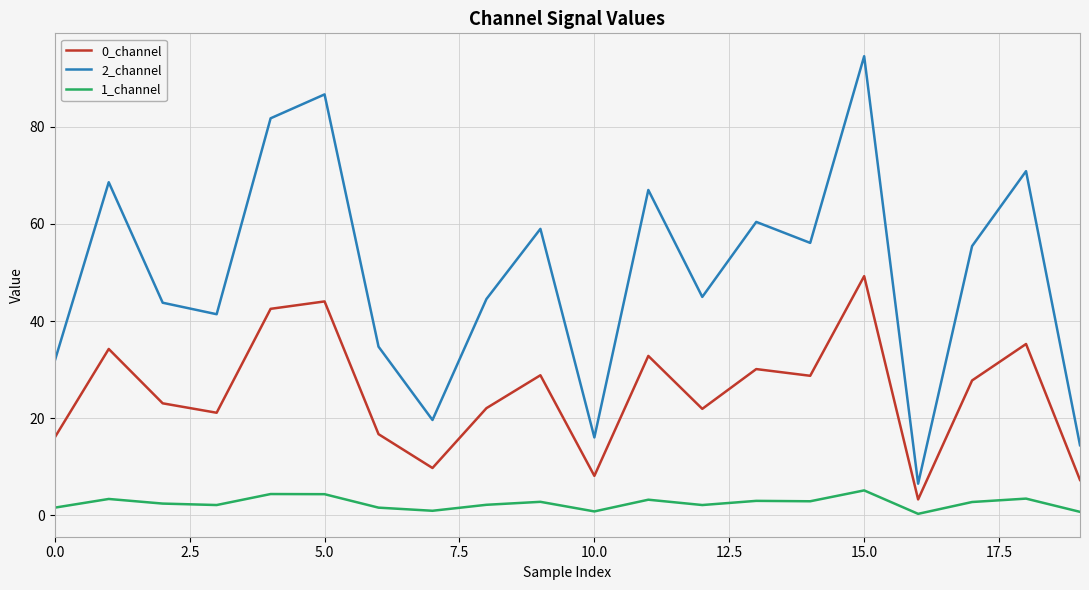

What is the difference between the maximum and minimum values in the 0_channel series?

46.0